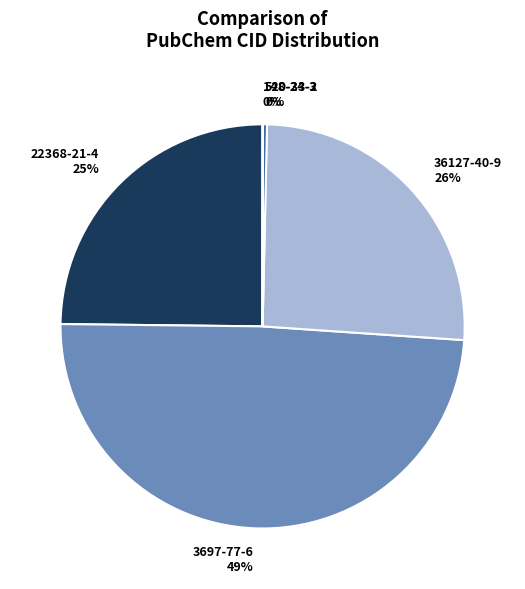

Combined, do 3697-77-6 and 36127-40-9 account for over 50%?

Yes